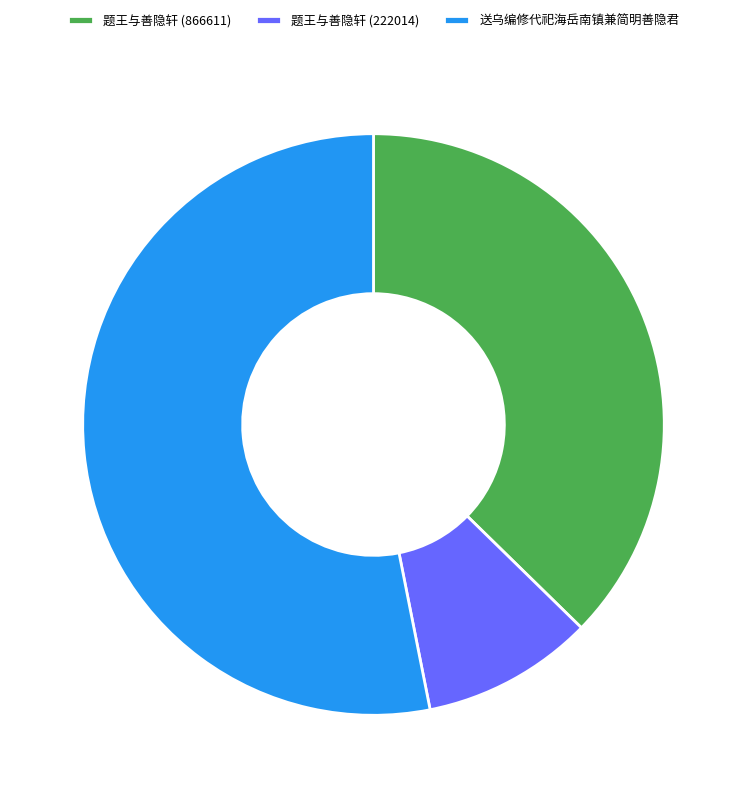

Is there any slice that represents more than half of the pie?

Yes